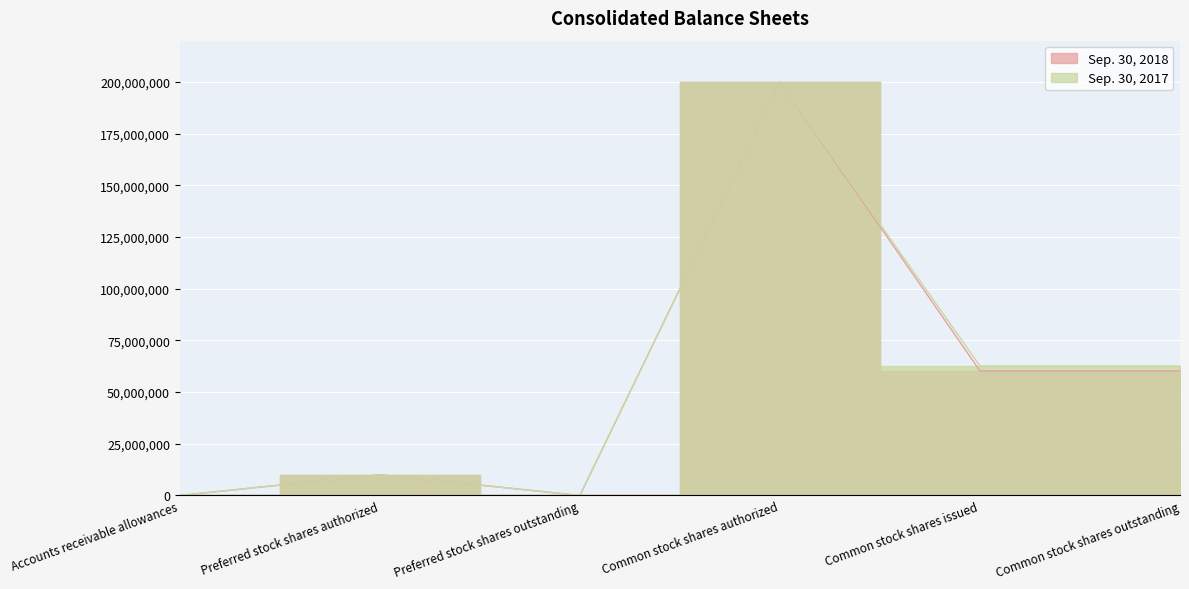

What is the label of the 2nd point from the left?

Preferred stock shares authorized